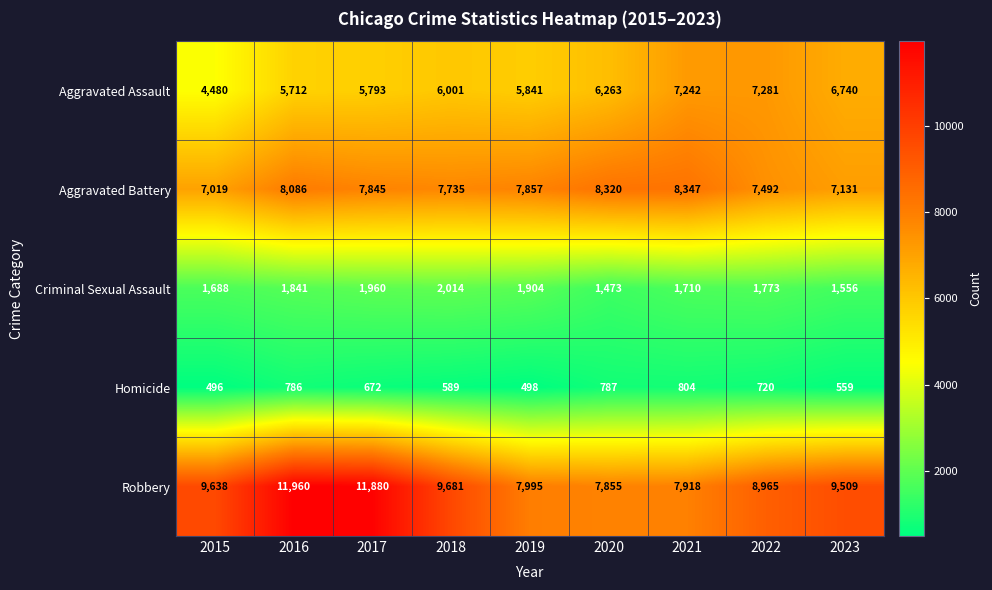

What is the approximate value of Aggravated Battery at 2022, to the nearest 100?

7500